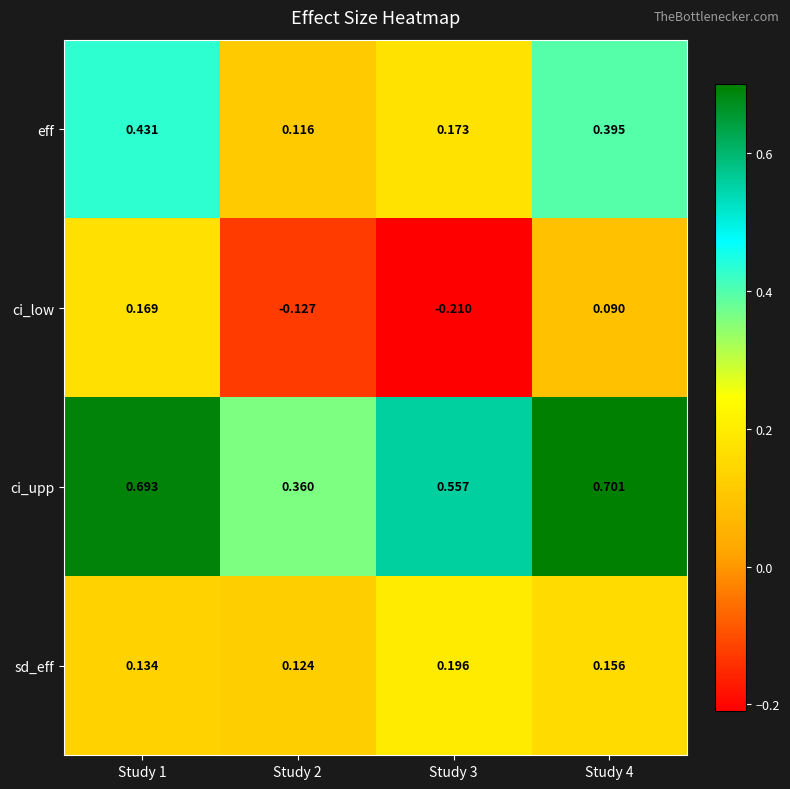

What is the total value across all series at Study 4?

1.3